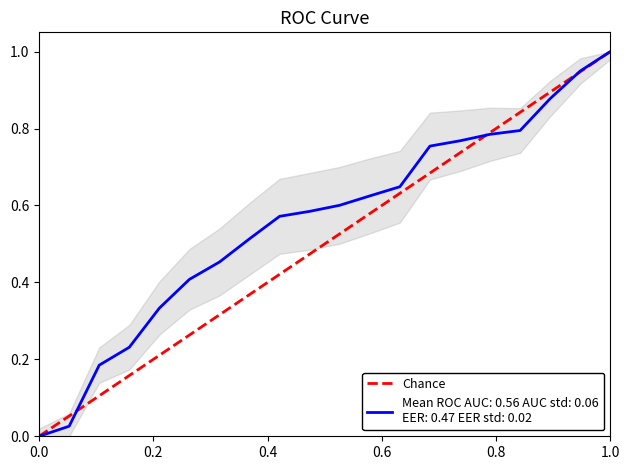

How many data points are less than 1?

1